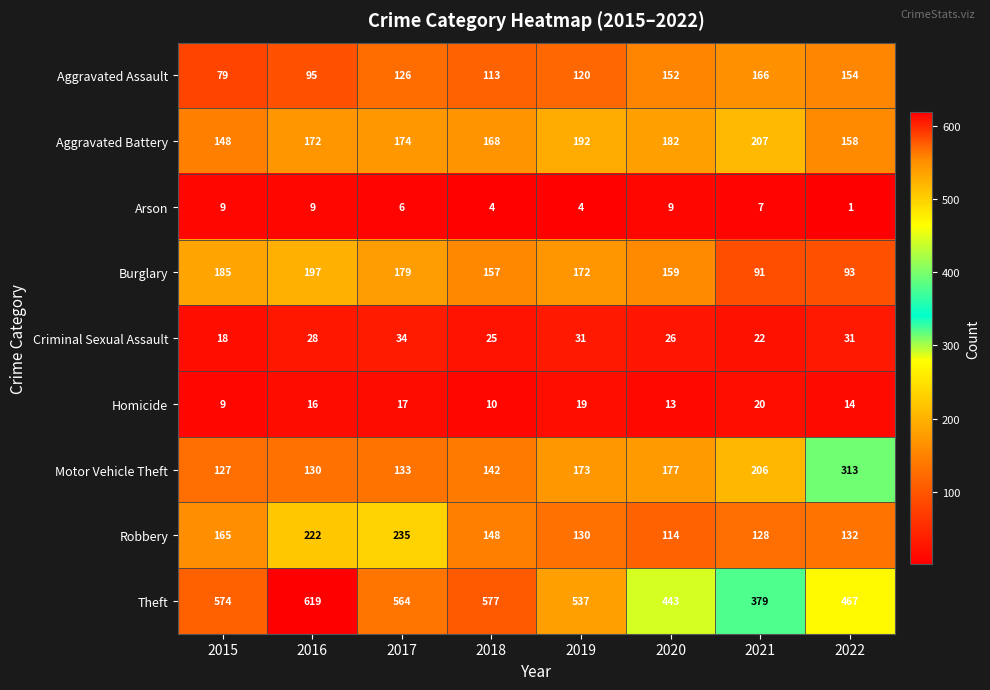

How many series are shown in this chart?

9